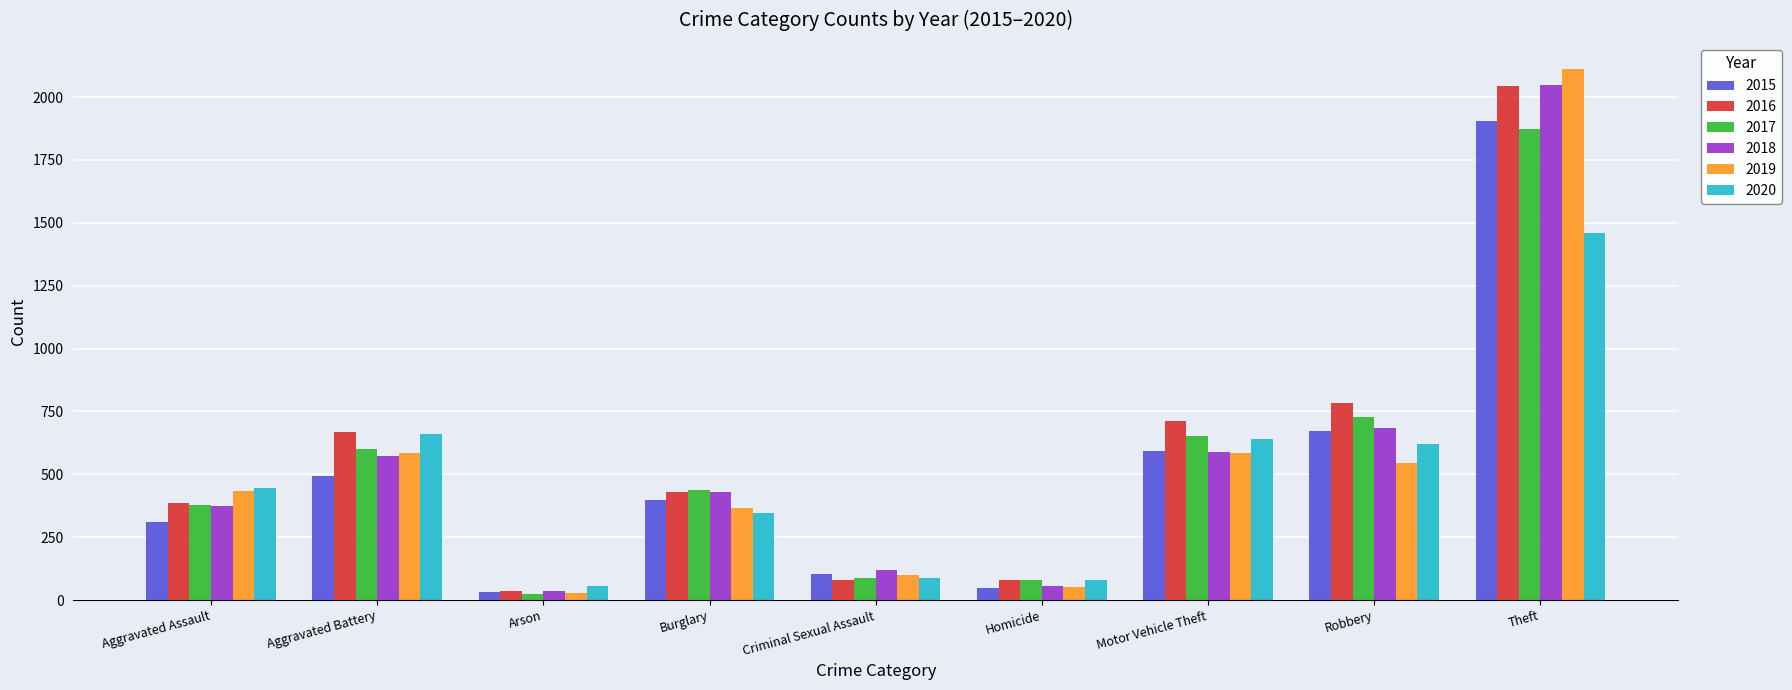

Between Aggravated Assault and Aggravated Battery, which series saw the biggest shift?

2016